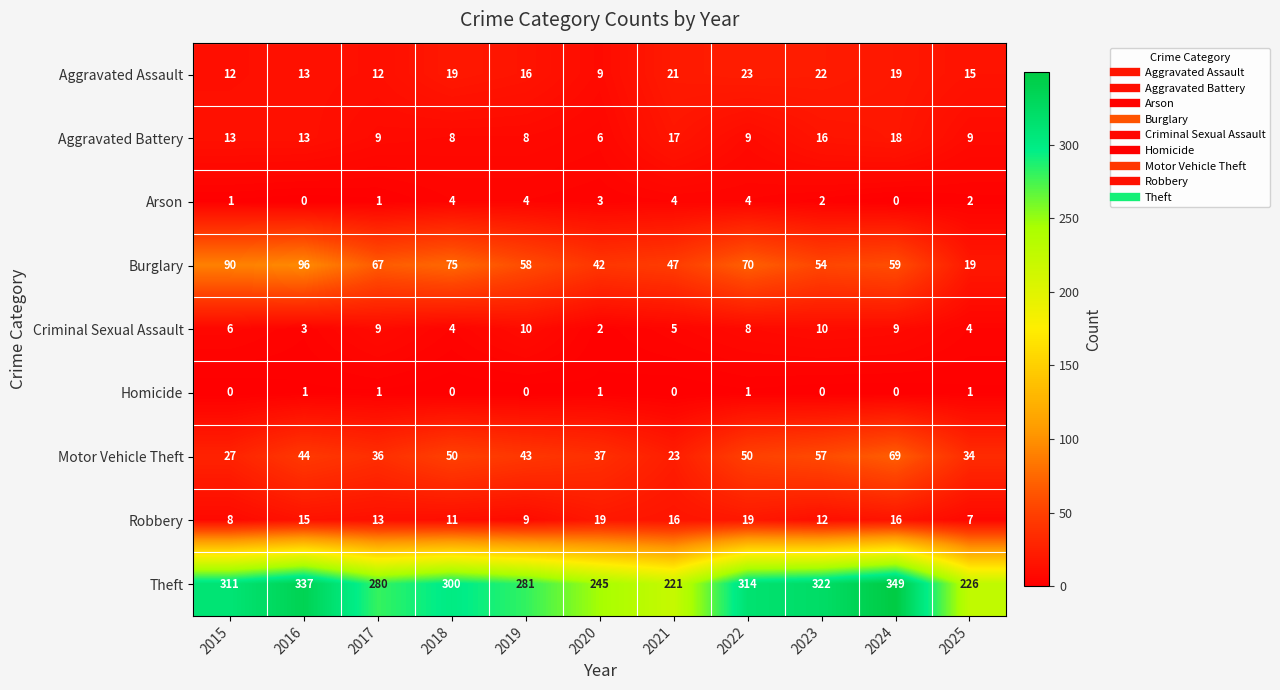

At which label does Robbery first exceed 13?

2016